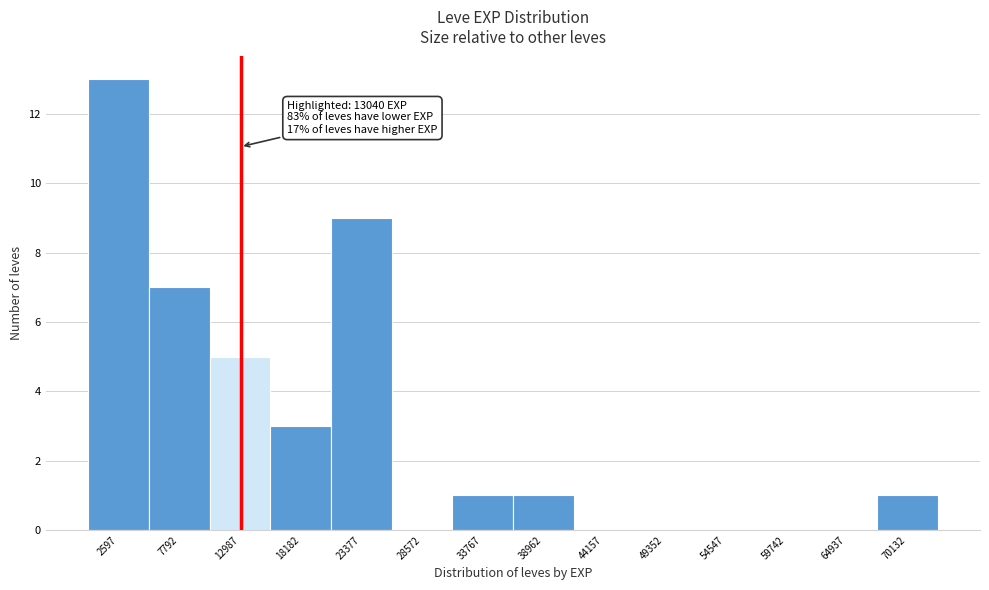

Which range on the x-axis has the tallest bar?

0 to 5000